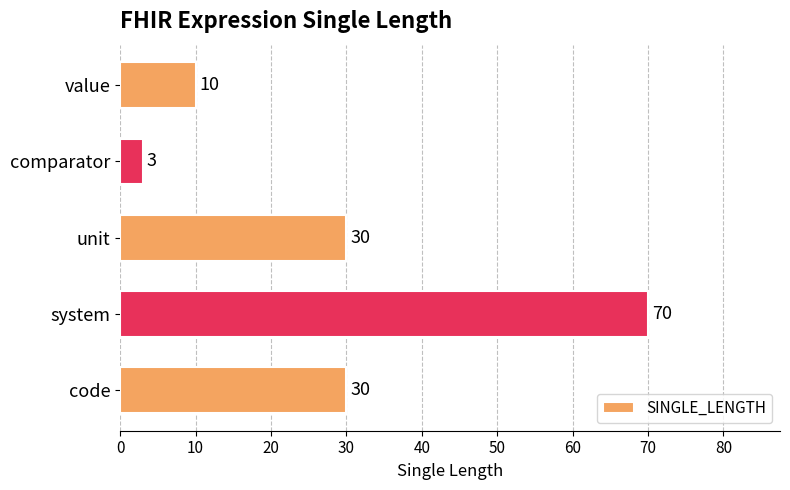

Reading bottom to top, extract all data points from this chart.

30	70	30	3	10